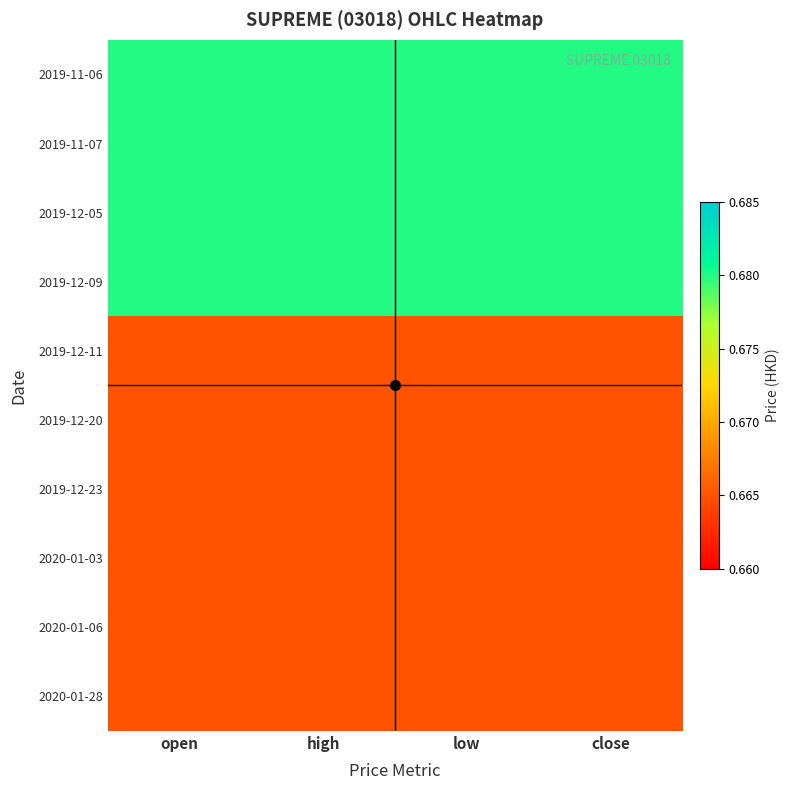

At which category is the sum across all series the highest?

open